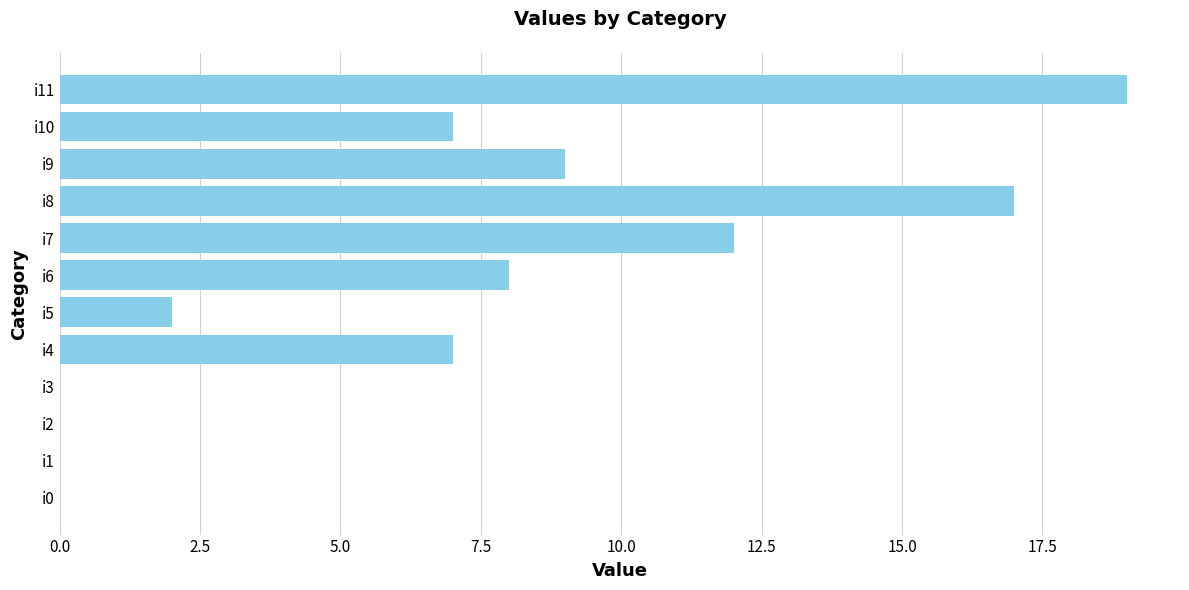

Are the bars horizontal?

Yes